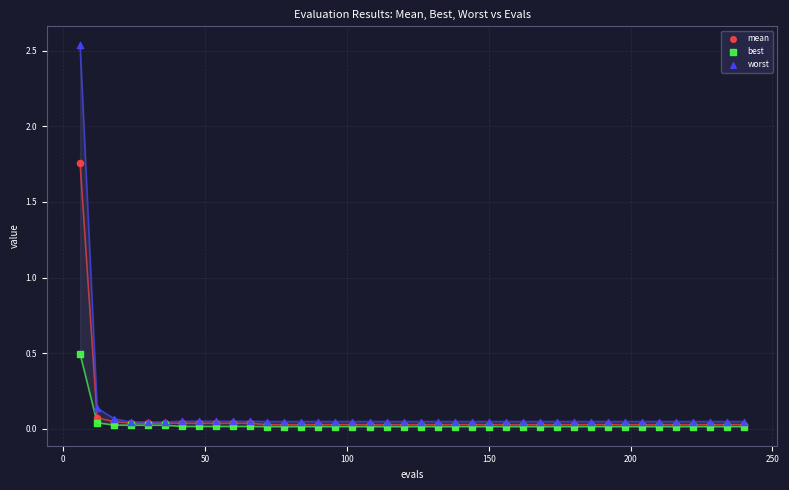

Across all series, what Y value is closest to 1?

0.5